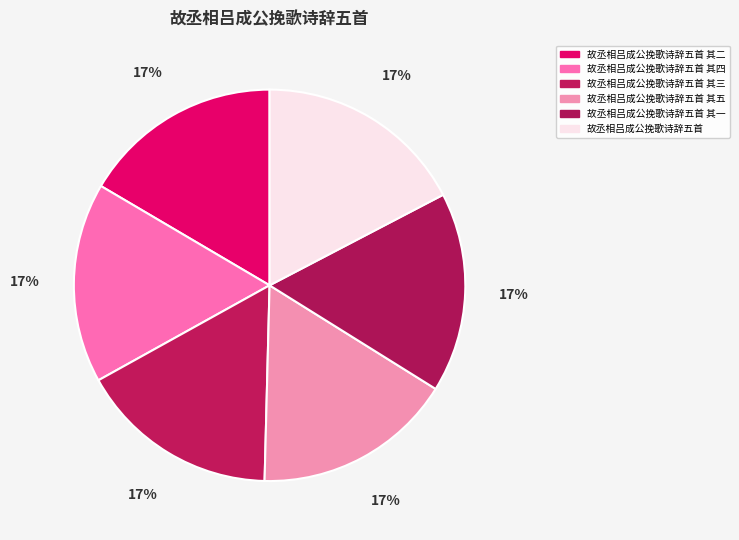

Rank the categories by value from lowest to highest.

故丞相吕成公挽歌诗辞五首 其一, 故丞相吕成公挽歌诗辞五首 其二, 故丞相吕成公挽歌诗辞五首 其三, 故丞相吕成公挽歌诗辞五首 其四, 故丞相吕成公挽歌诗辞五首 其五, 故丞相吕成公挽歌诗辞五首